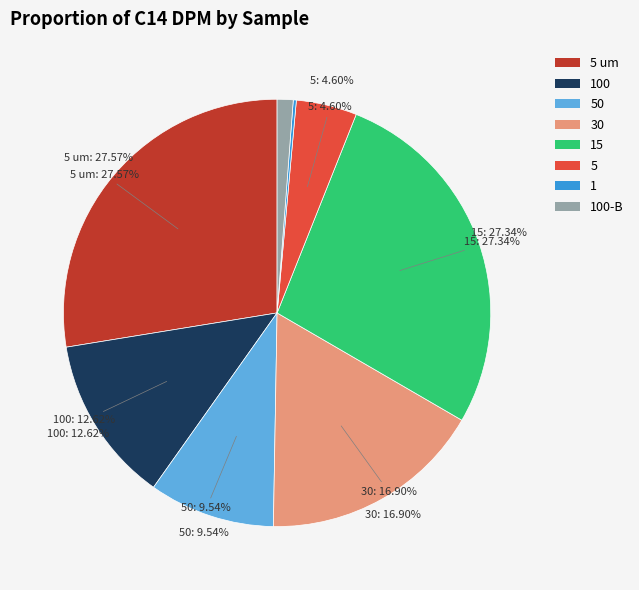

Does any single category account for the majority?

No